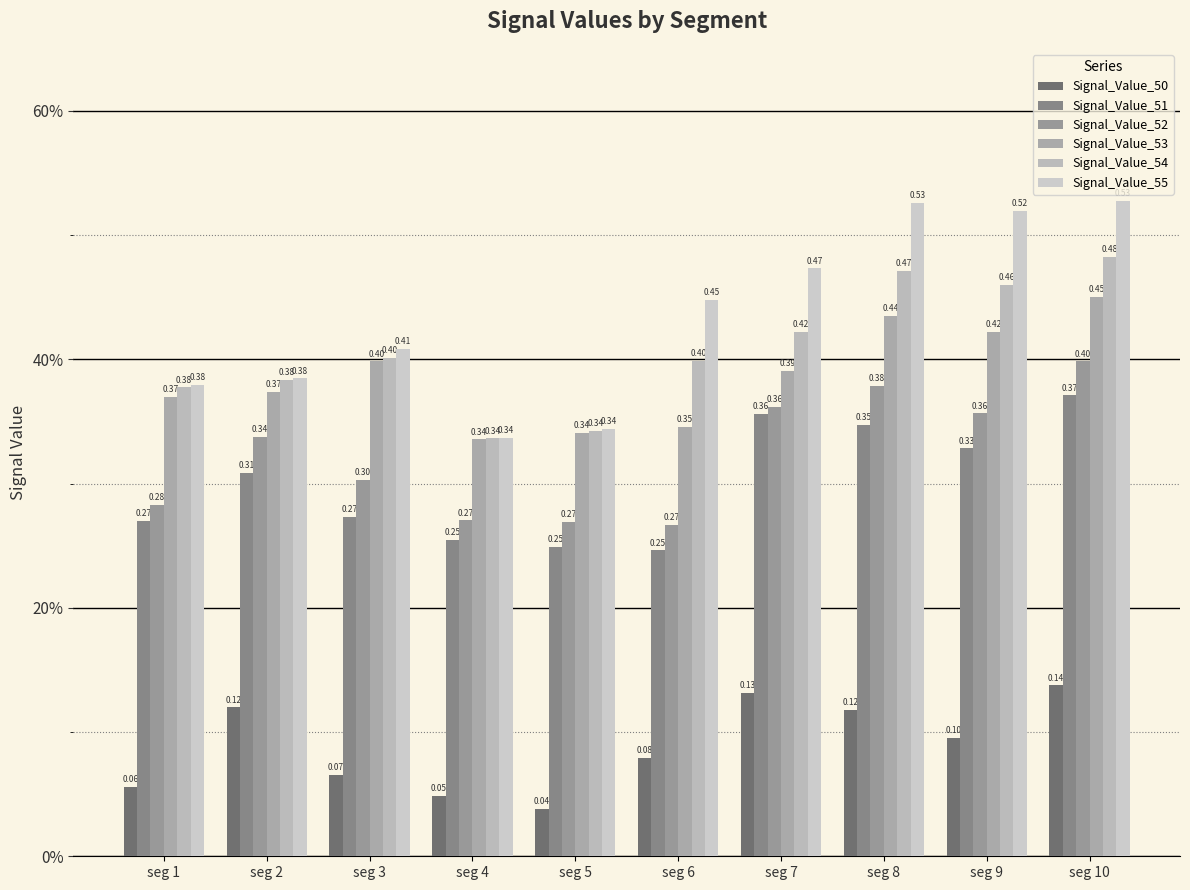

How many bars are there in each group?

6